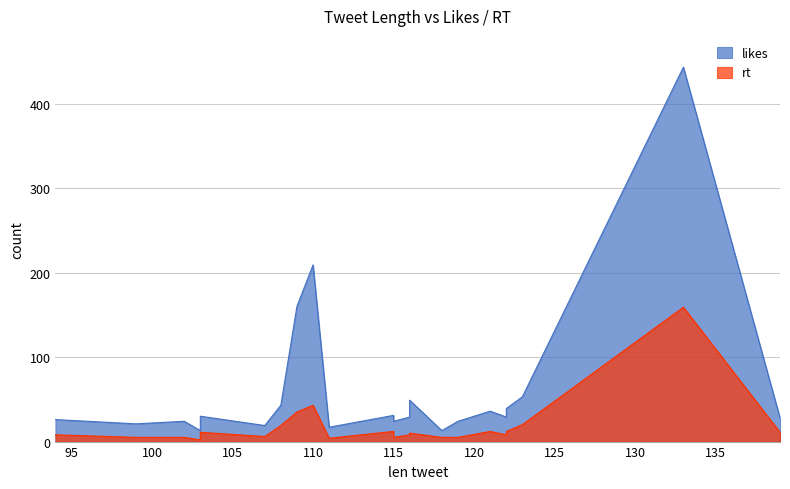

What is the value of the likes point at the 16th from the left?

24